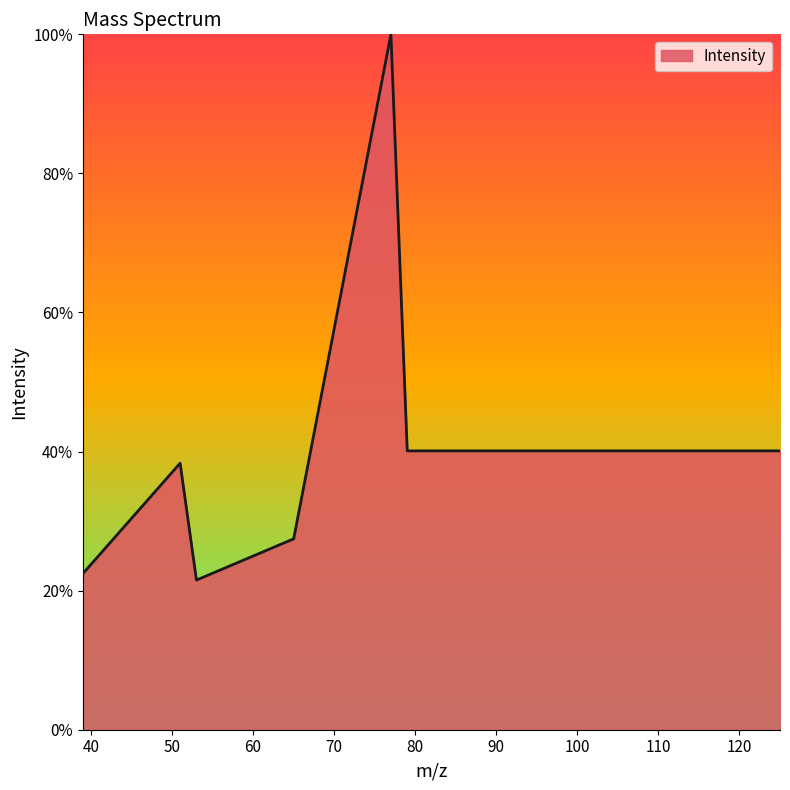

What is the difference between the maximum and minimum values?

78.5